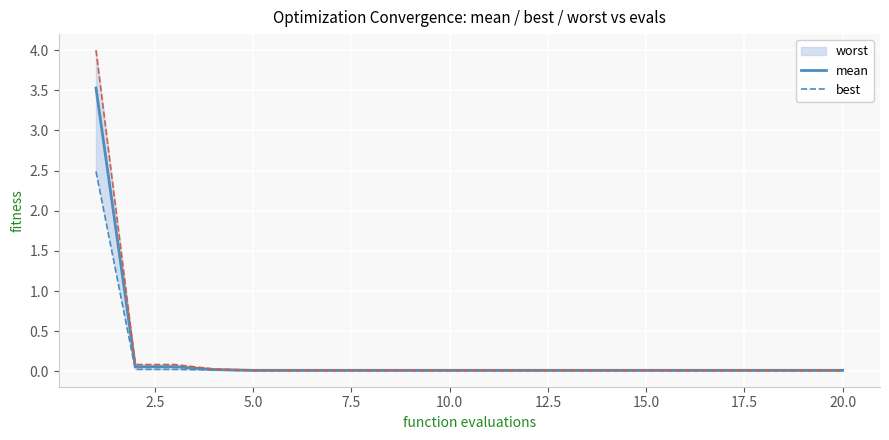

What is the highest value of the mean series?

3.5